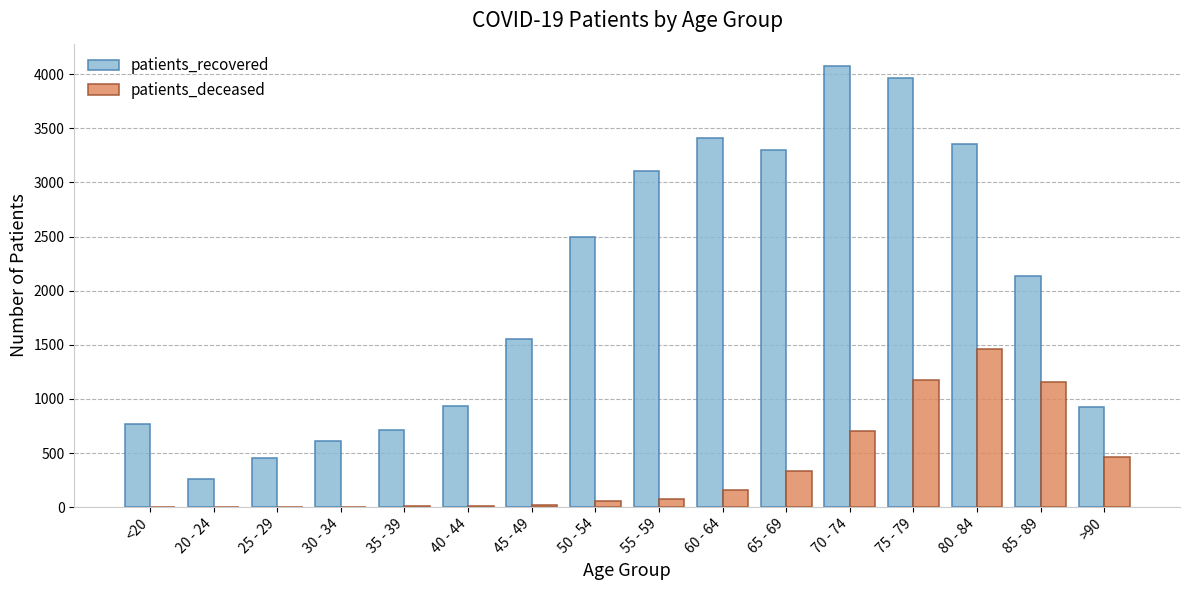

Between 25 - 29 and 65 - 69, which series saw the biggest shift?

patients_recovered